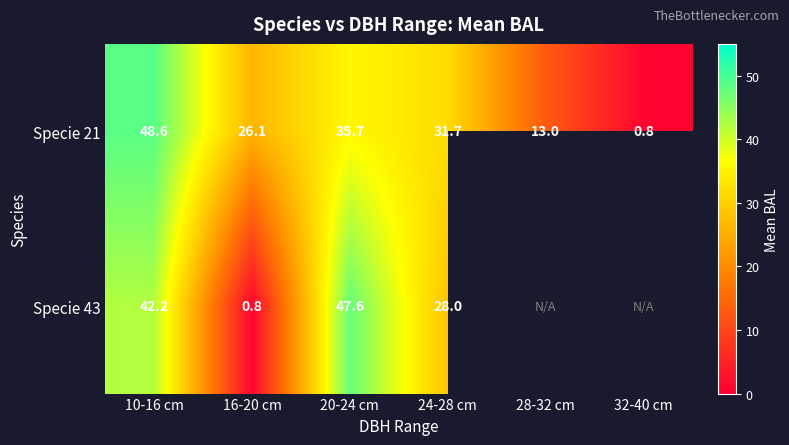

Is the value of Specie 43 at 24-28 cm greater than the value of Specie 21 at 10-16 cm?

No